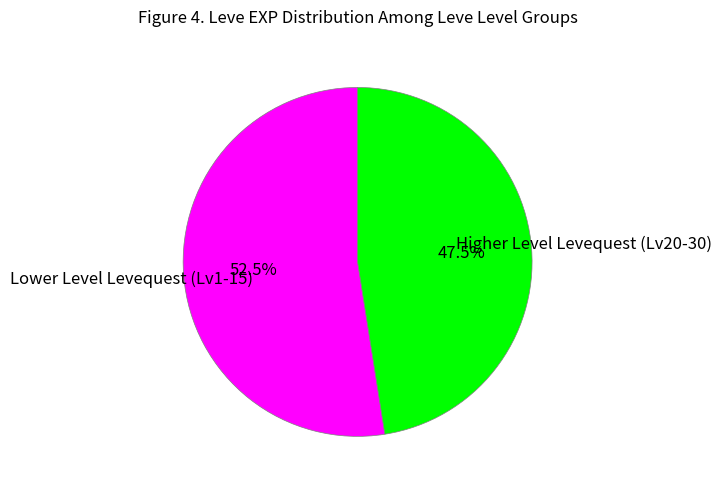

Is there a majority slice in this chart?

Yes